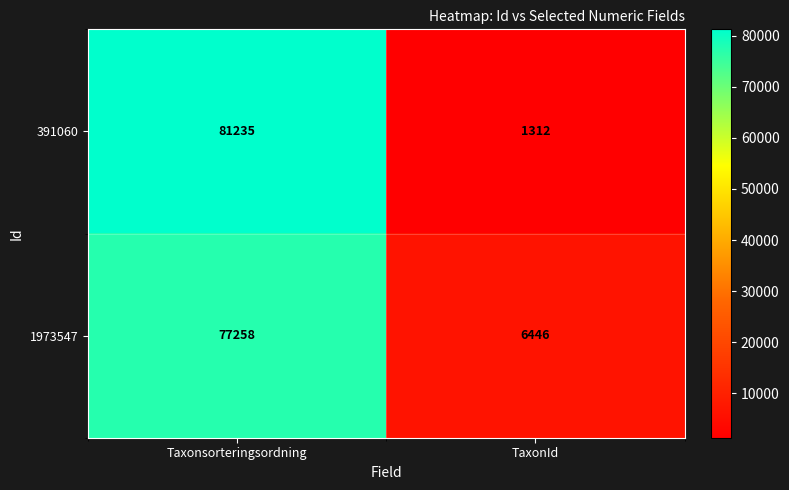

The value of 391060 at TaxonId is 2123. True or false?

False